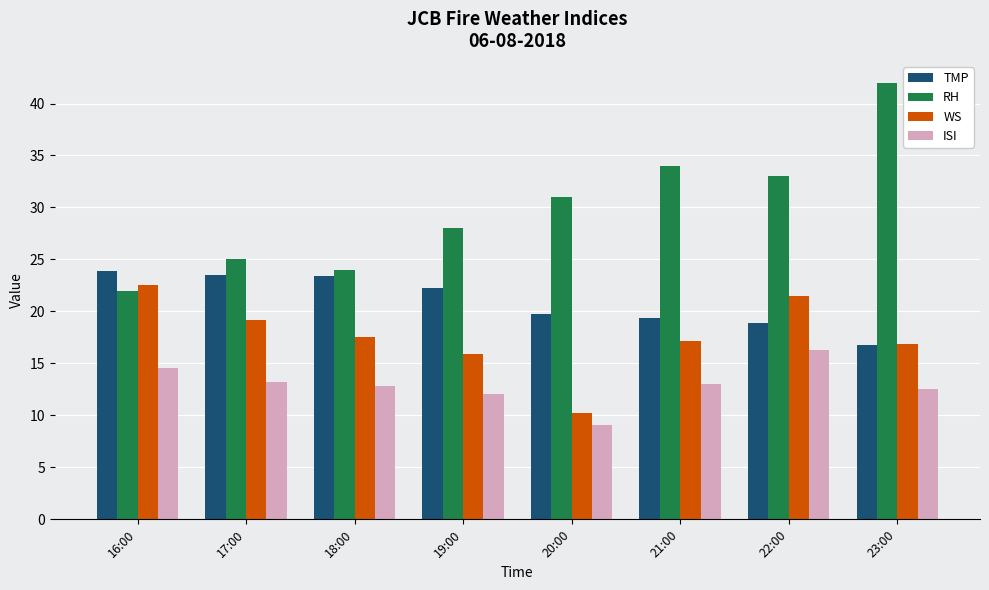

Which series has the largest total across all categories?

RH